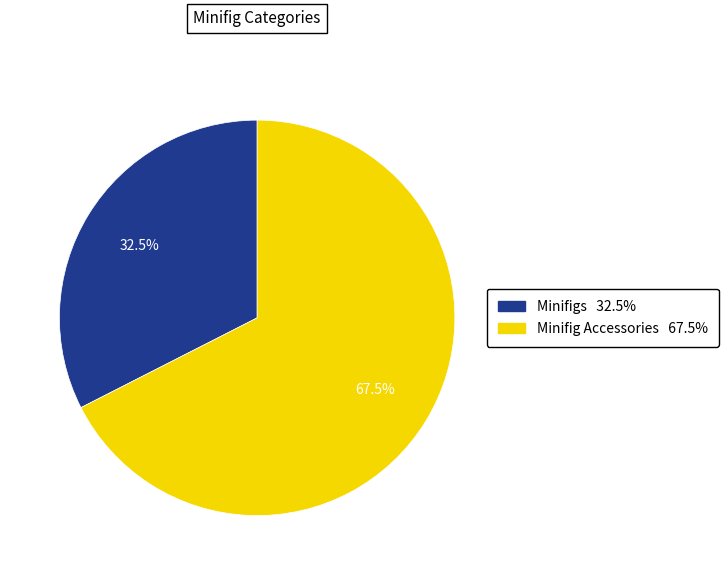

Approximately how many times larger is the value at Minifig Accessories compared to Minifigs?

2.1